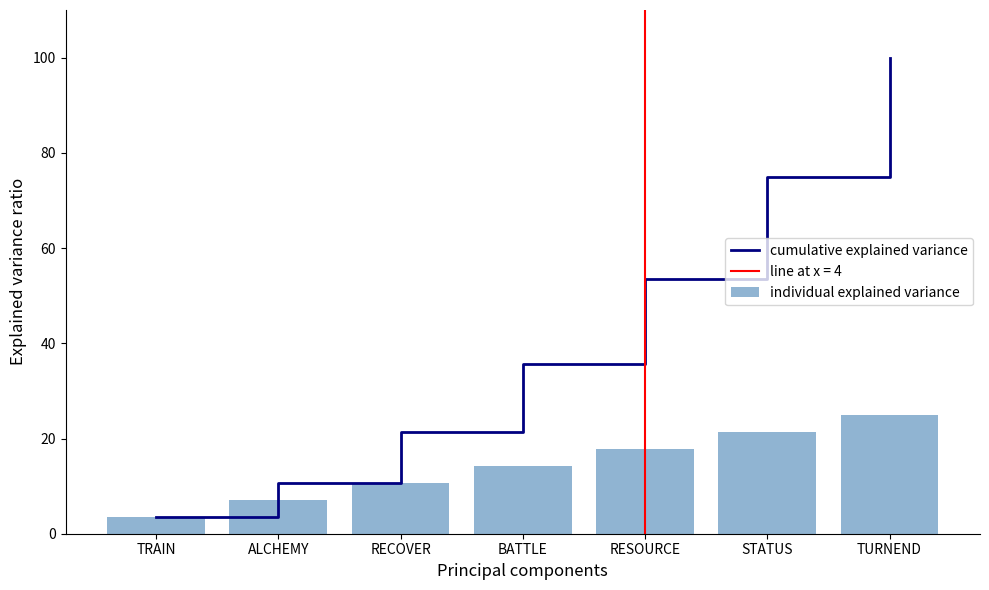

How many data points in individual explained variance are less than 14?

3